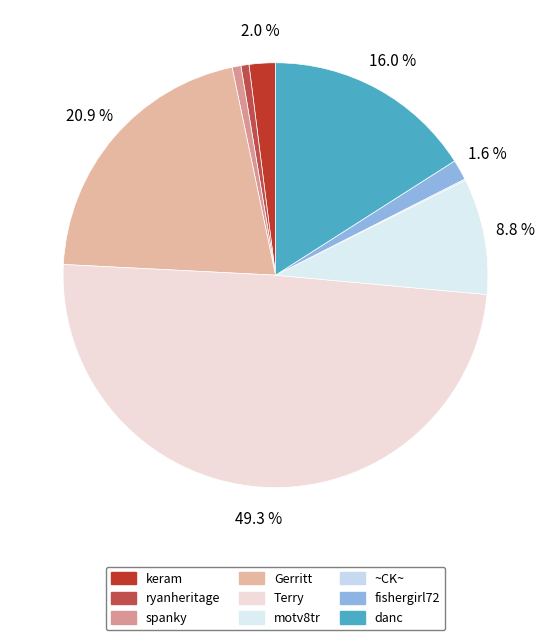

How many segments does this pie chart have?

9